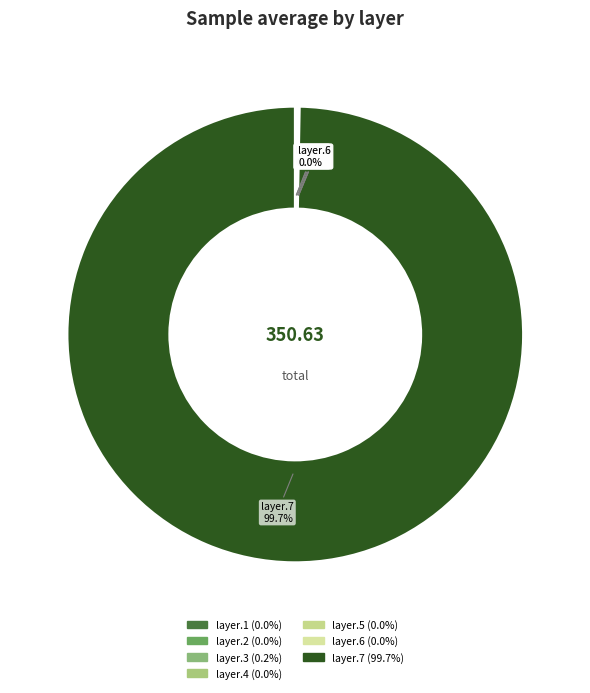

Does layer.7 account for over 50% of the chart?

Yes